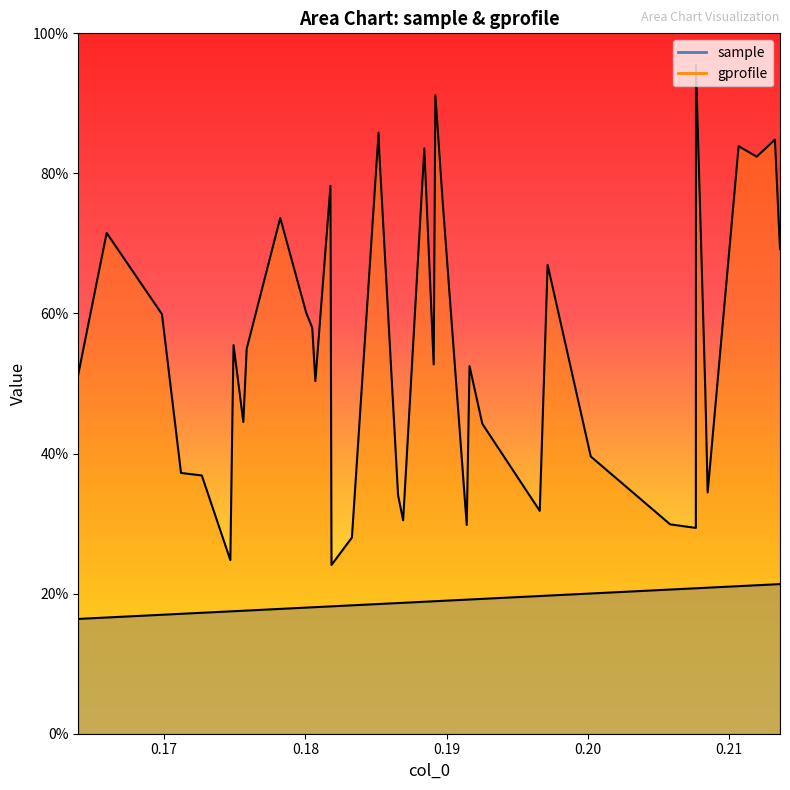

What is the minimum value shown in the chart?

0.2